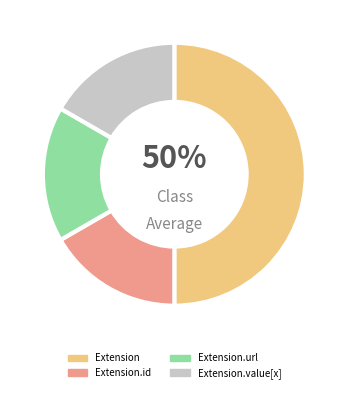

True or false: Extension accounts for 43% of the total.

False